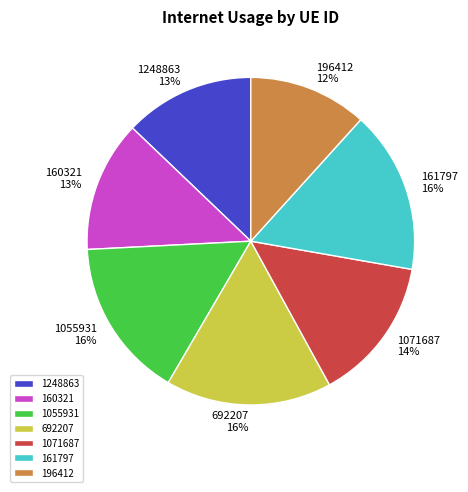

Which slice is the smallest?

196412